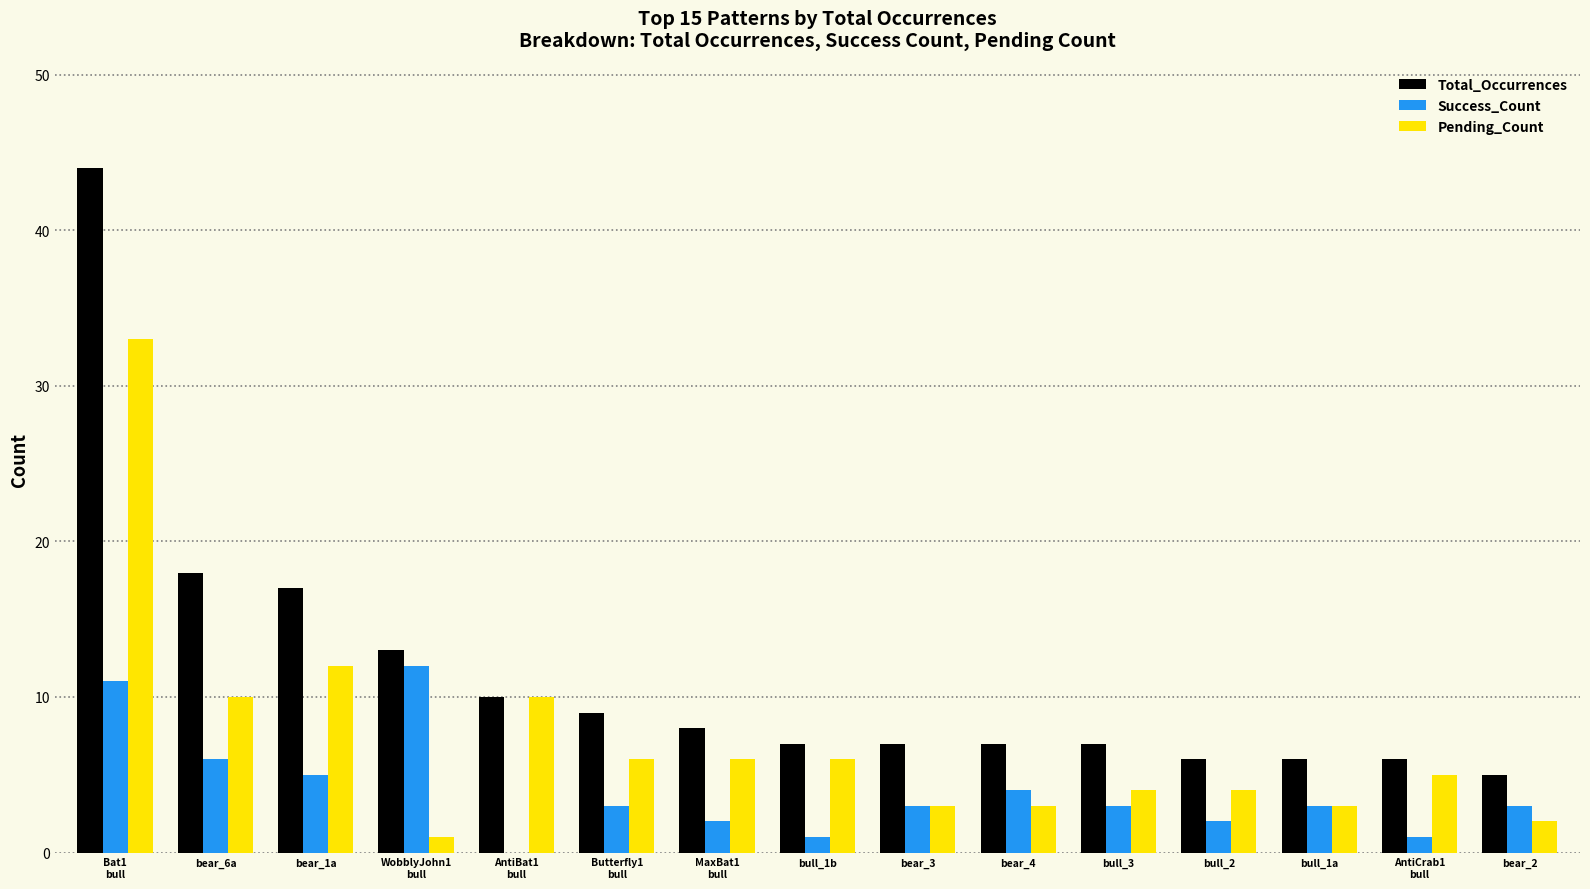

The value of Total_Occurrences at bear_6a is 18. True or false?

True